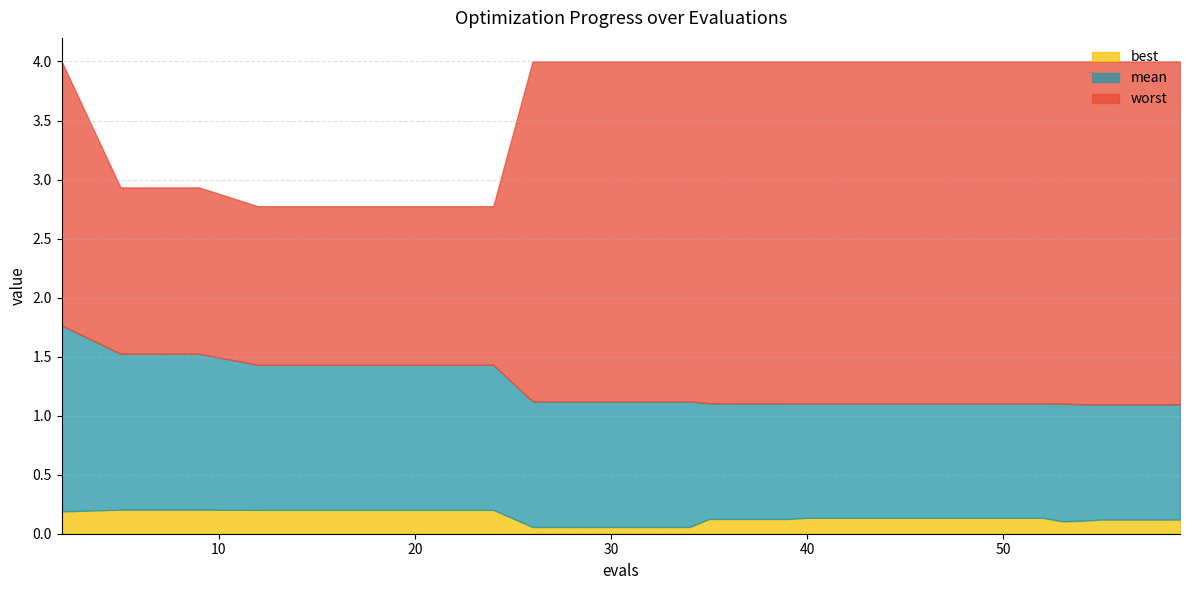

What value does the worst series have at 40?

4.0